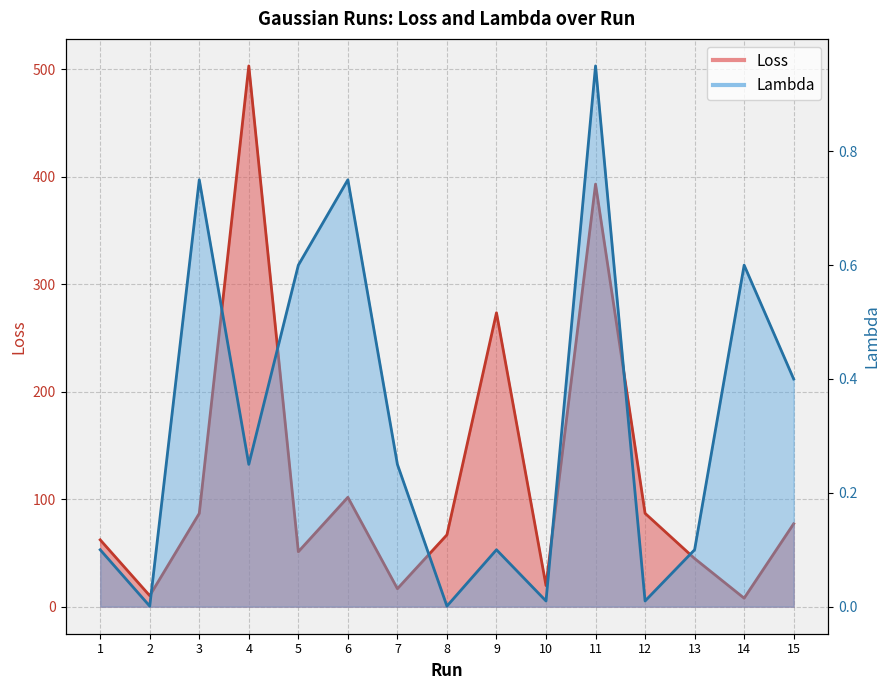

Count the number of categories in the chart.

15